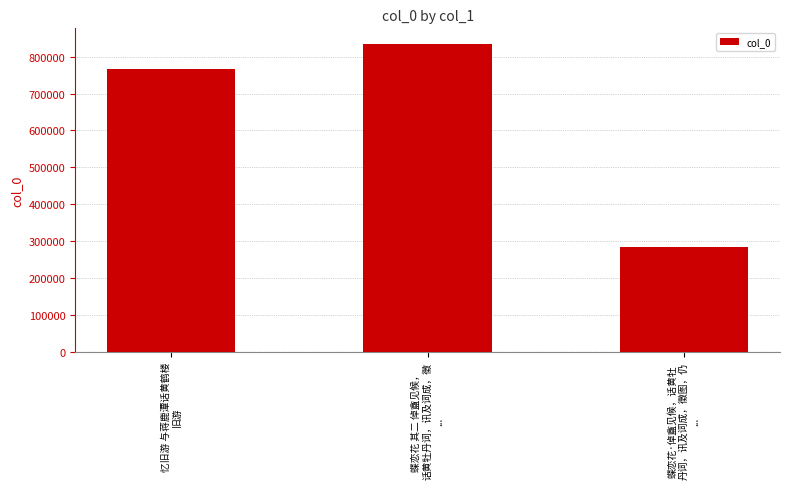

Which label corresponds to the largest value in the chart?

蝶恋花 其二 倬盦见候，
话黄牡丹词，讯及词成，徵
...